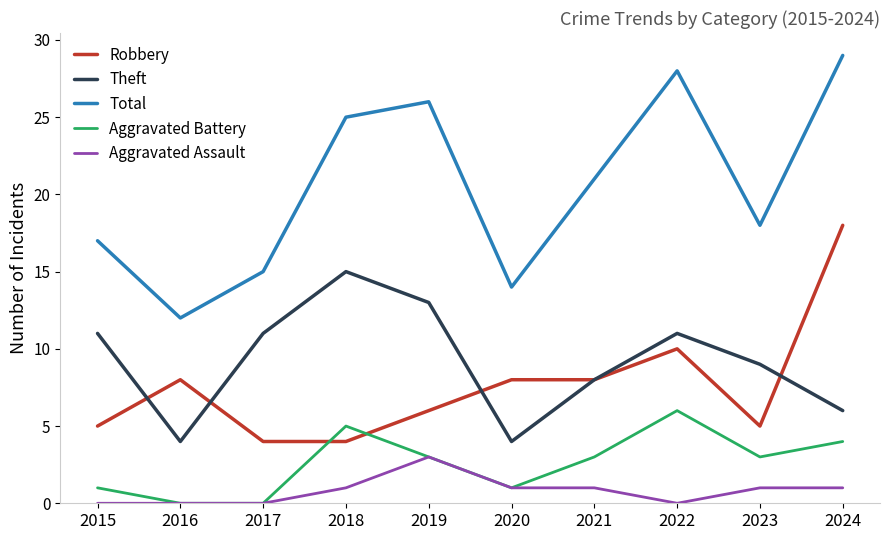

Is the value of Aggravated Battery at 2022 greater than the value of Aggravated Assault at 2016?

Yes